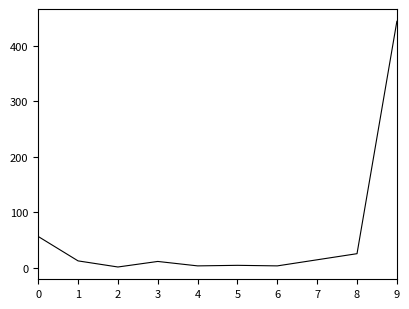

Is it true that the value at 0 is 81?

False